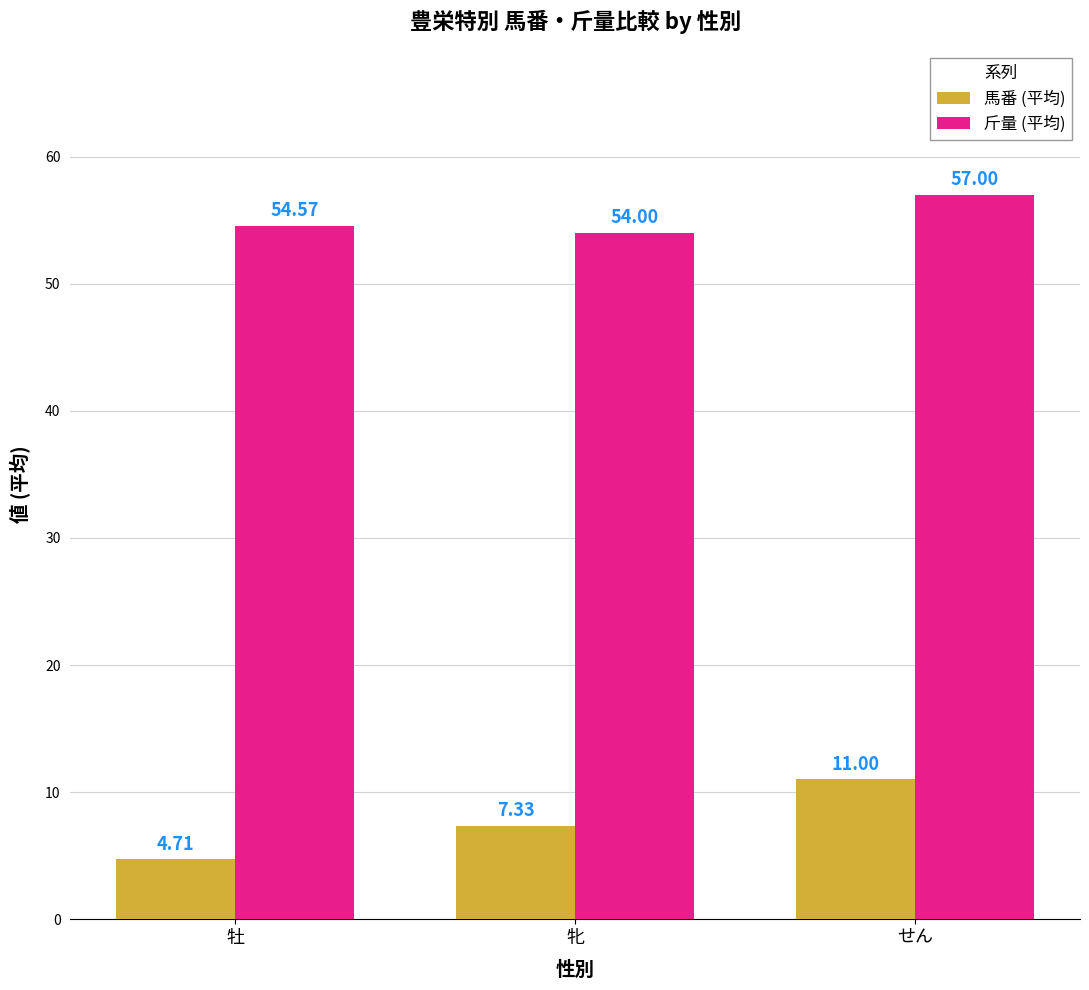

What are all the series names shown in the legend?

馬番 (平均), 斤量 (平均)